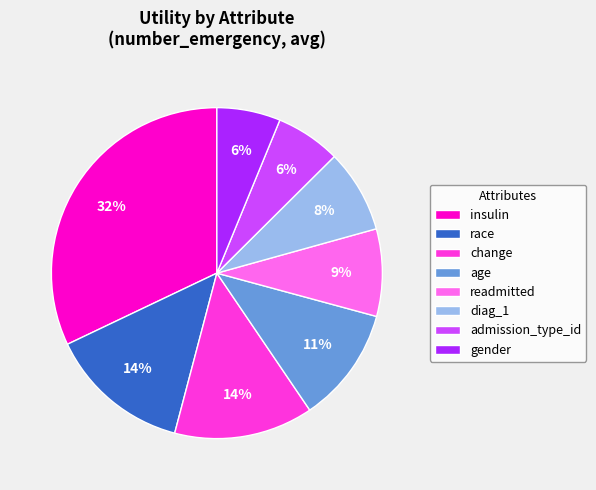

Does diag_1 account for over 50% of the chart?

No